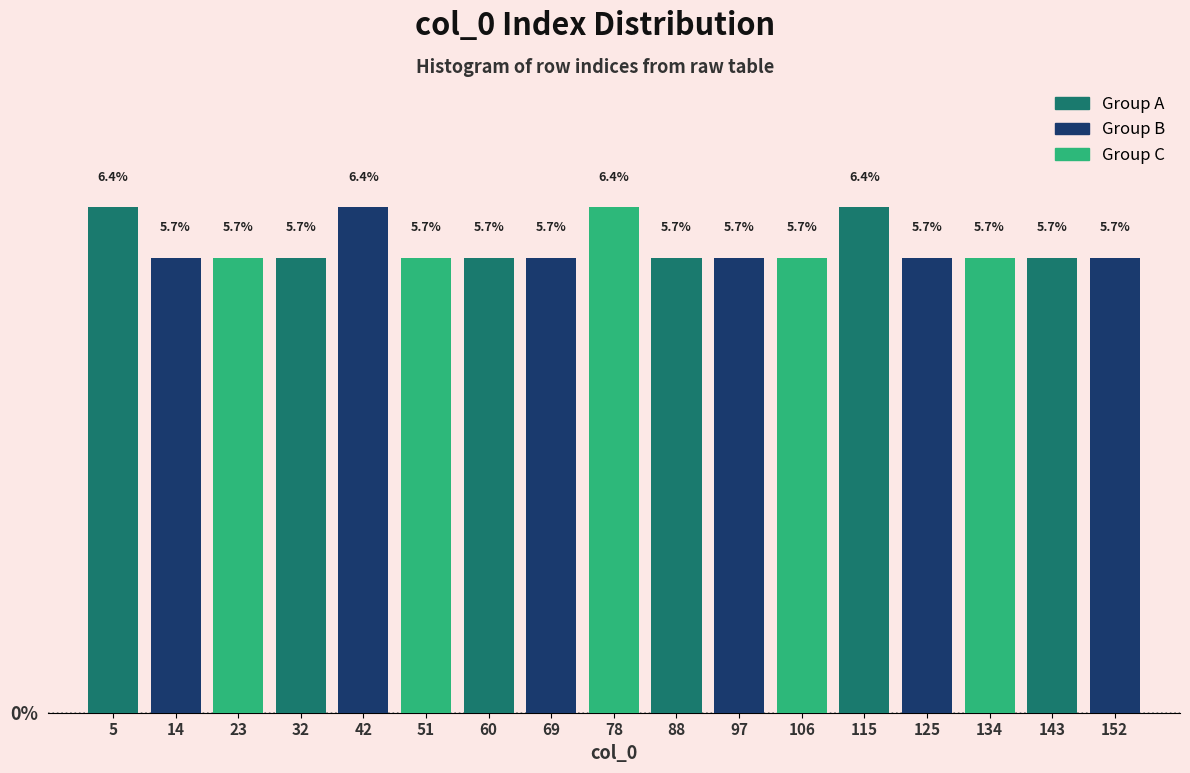

Reading left to right, list every bar in this chart as the range it spans on the x-axis followed by its height. The bar edges are not printed on the chart, so give them approximately, as read against the axis.

0 to 9: 6.4
9 to 18: 5.7
18 to 28: 5.7
28 to 37: 5.7
37 to 46: 6.4
46 to 55: 5.7
55 to 65: 5.7
65 to 74: 5.7
74 to 83: 6.4
83 to 92: 5.7
92 to 102: 5.7
102 to 111: 5.7
111 to 120: 6.4
120 to 129: 5.7
129 to 139: 5.7
139 to 148: 5.7
148 to 157: 5.7